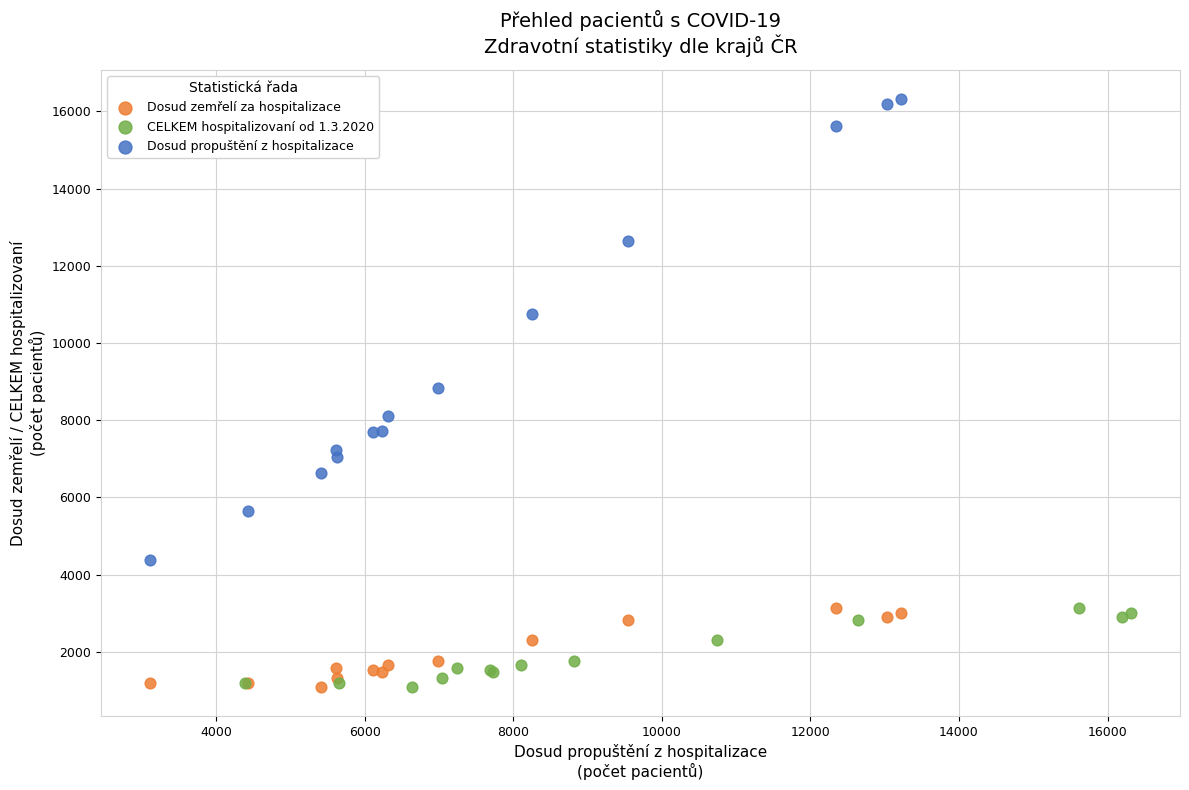

Which series has the widest spread of Y values?

Dosud propuštění z hospitalizace